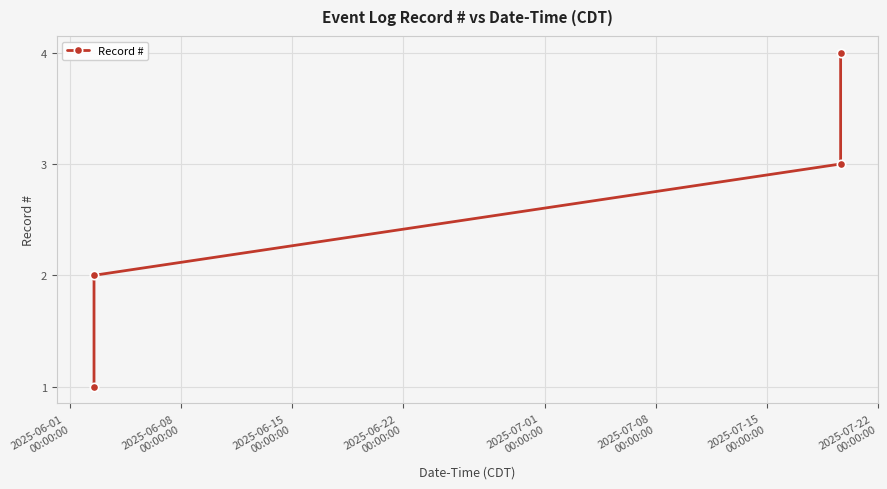

Is this an area chart (filled region under the line)?

No